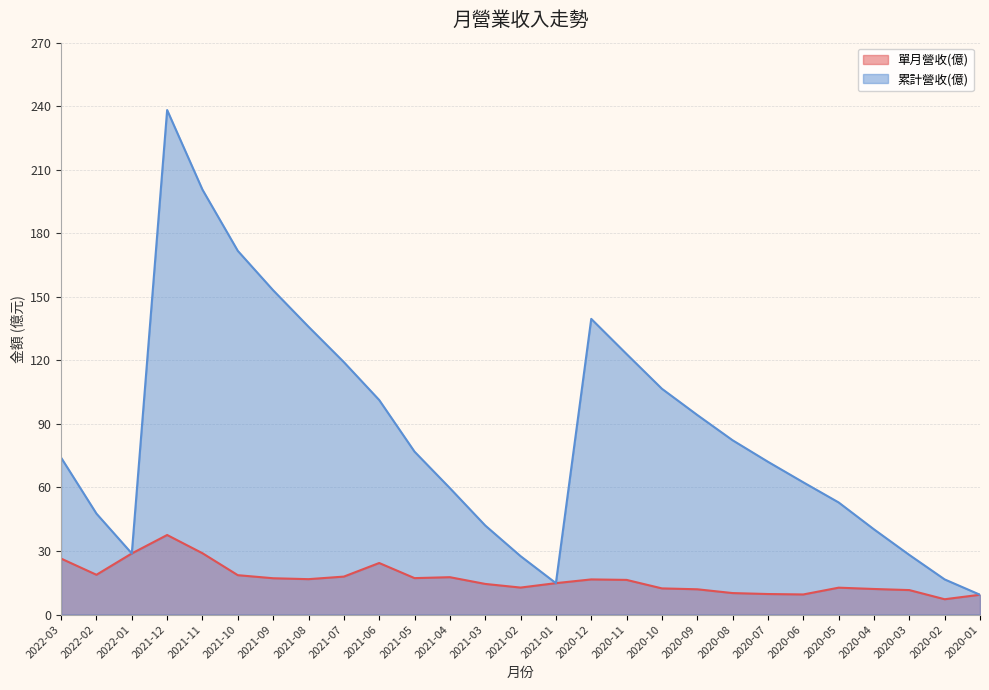

Is it true that 累計營收(億) equals 12.9 at 2020-01?

False